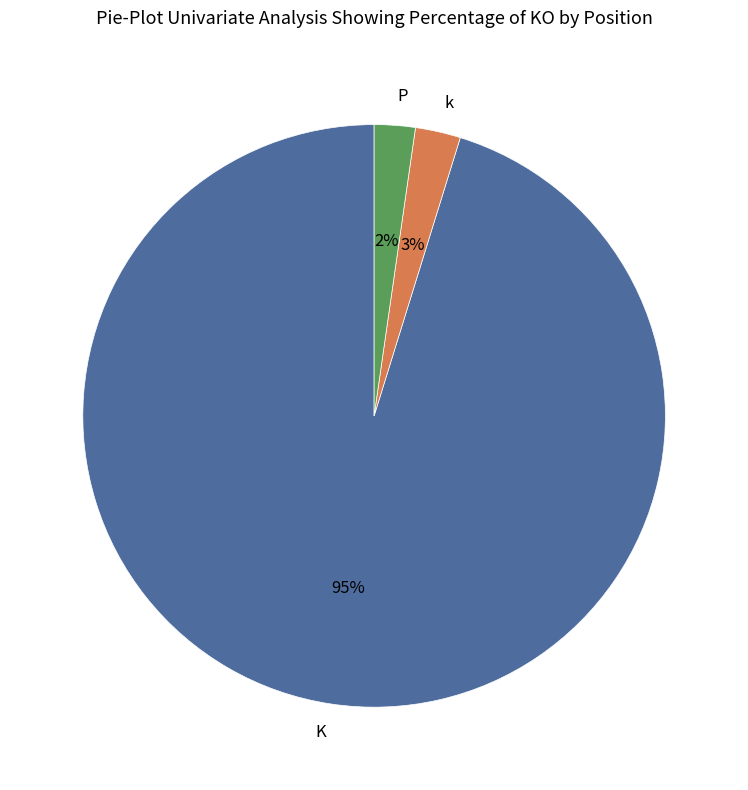

What is the largest slice in the pie chart?

K